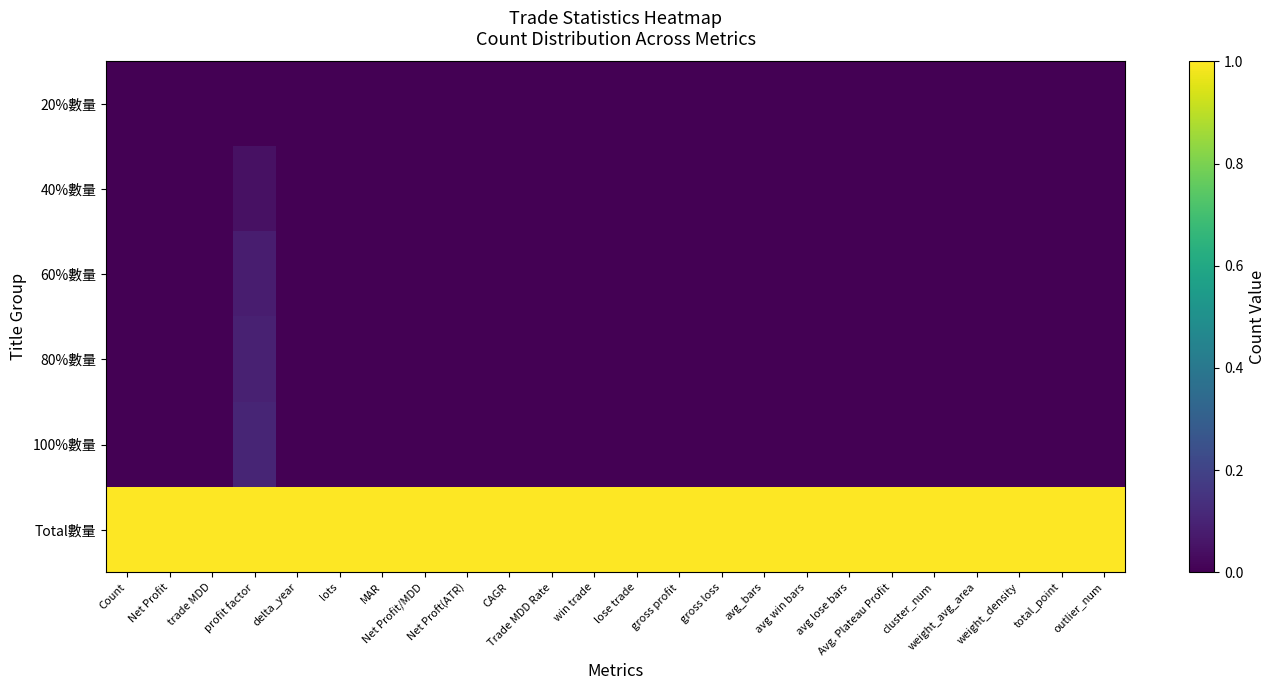

At which category is the sum across all series the highest?

profit factor